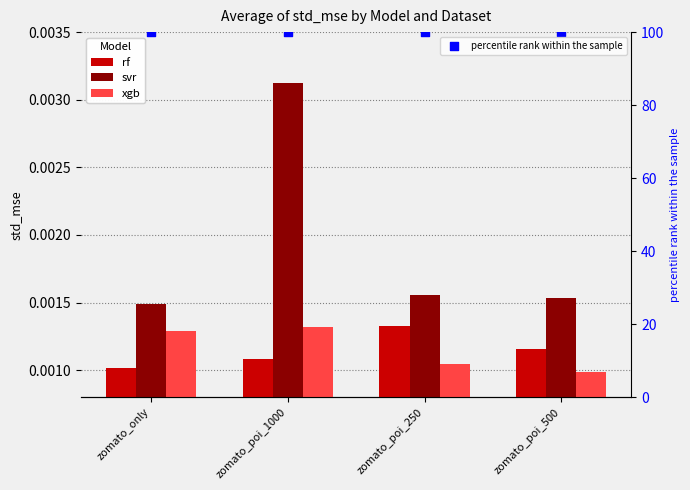

Which series has the widest spread of Y values?

svr